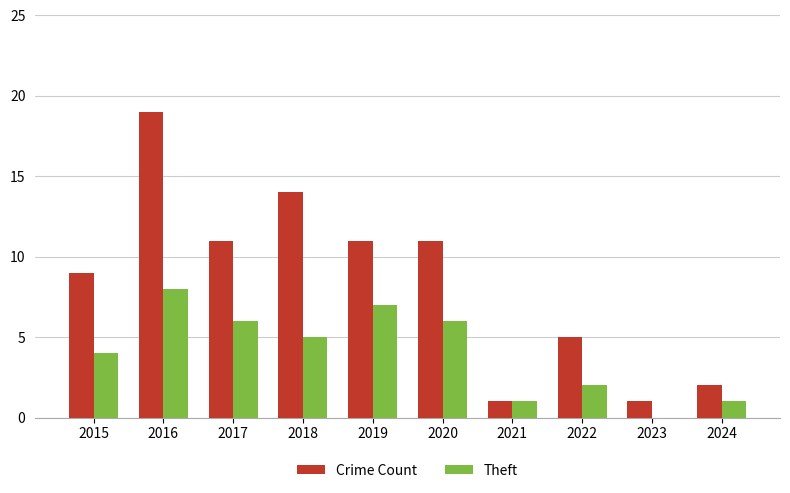

What is the sum of the Theft values at 2019 and 2017?

13